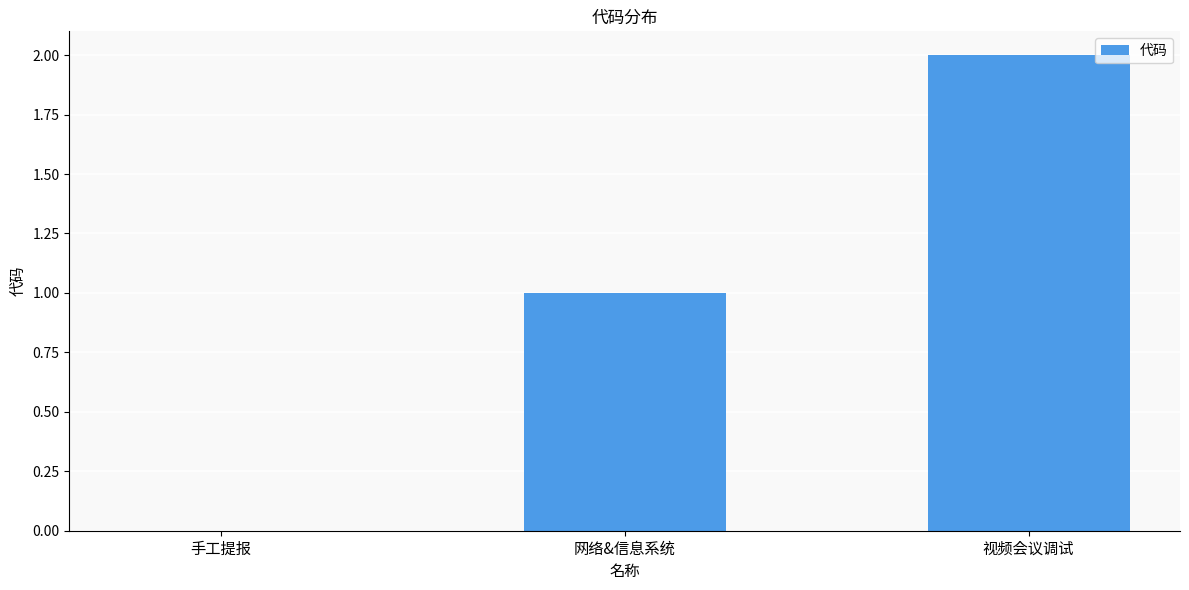

What is the change in value from 网络&信息系统 to 视频会议调试?

+1